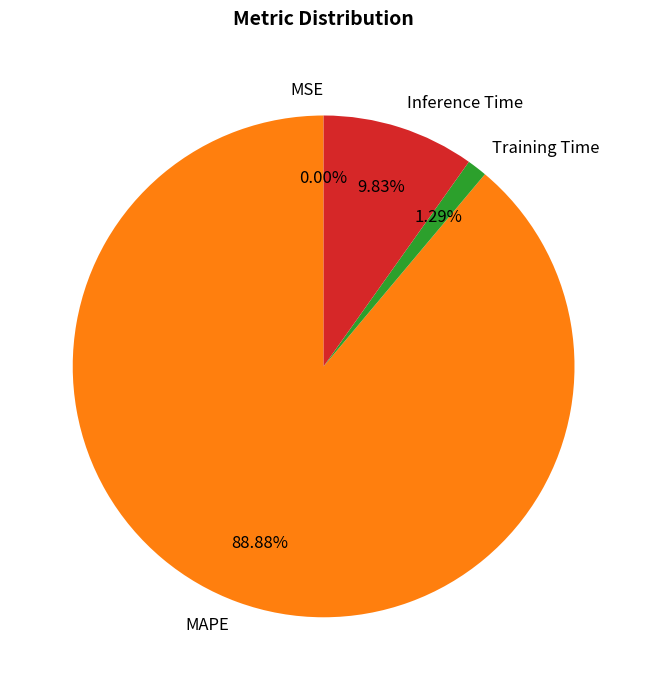

What is the majority slice?

MAPE